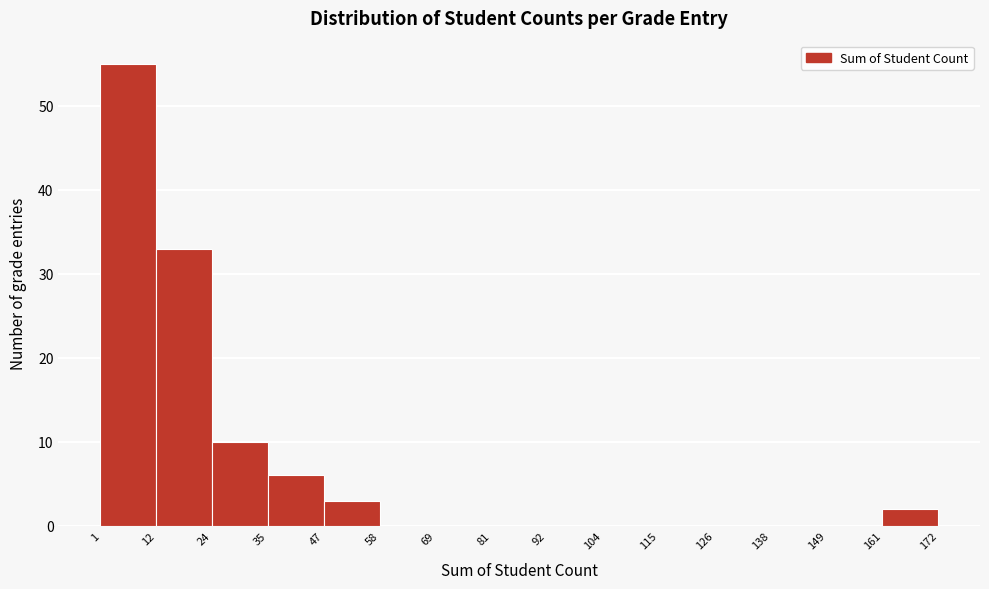

Reading left to right, list every bar in this chart as the range it spans on the x-axis followed by its height. The values are not printed on the chart, so give them approximately, as read against the axis.

1 to 12: 55
12 to 24: 33
24 to 35: 10
35 to 47: 6
47 to 58: 3
58 to 69: 0
69 to 81: 0
81 to 92: 0
92 to 104: 0
104 to 115: 0
115 to 126: 0
126 to 138: 0
138 to 149: 0
149 to 161: 0
161 to 172: 2